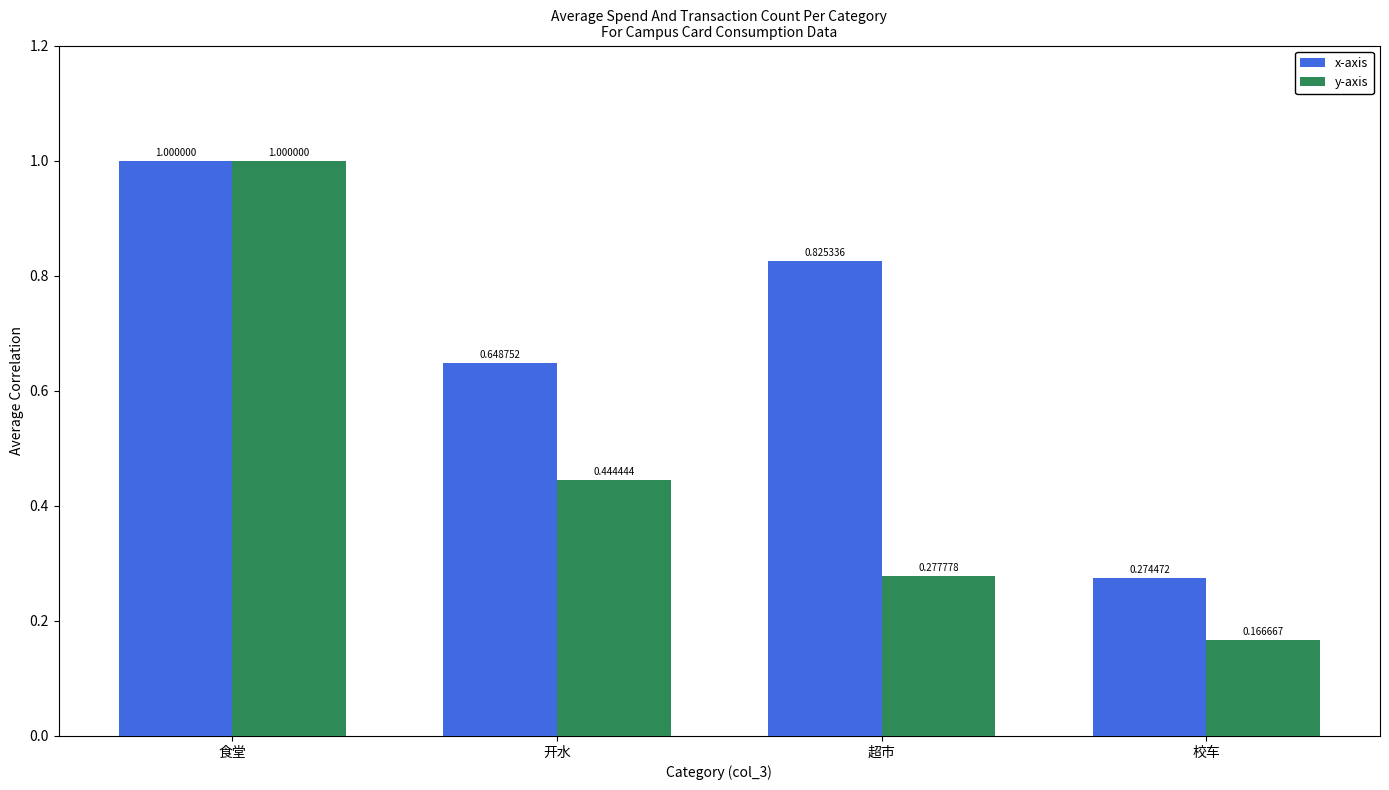

What position from the right is 校车?

1